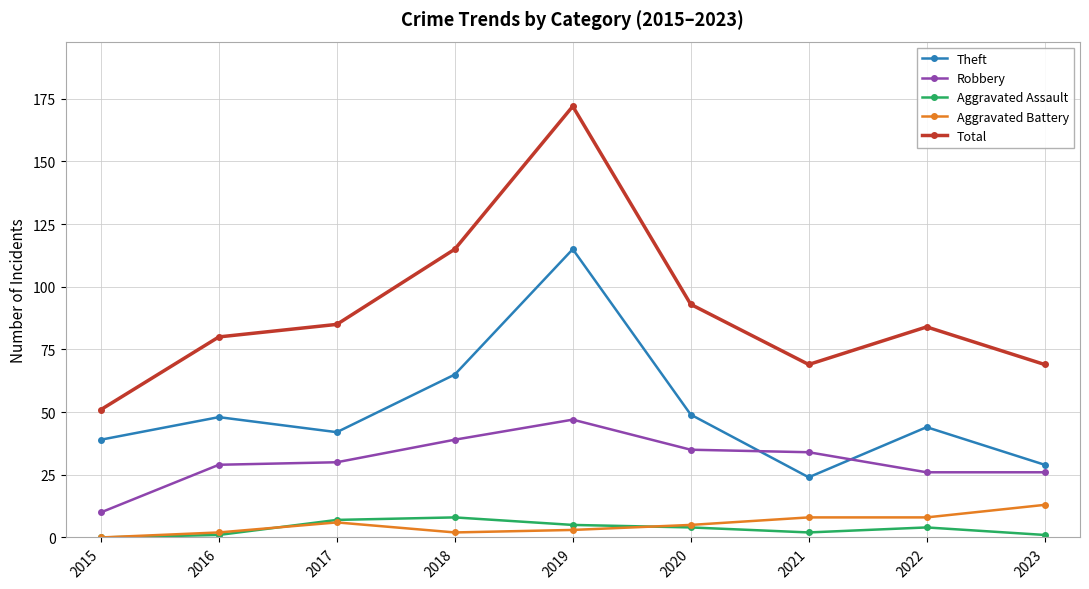

The Robbery series shows 13 at 2020. True or false?

False